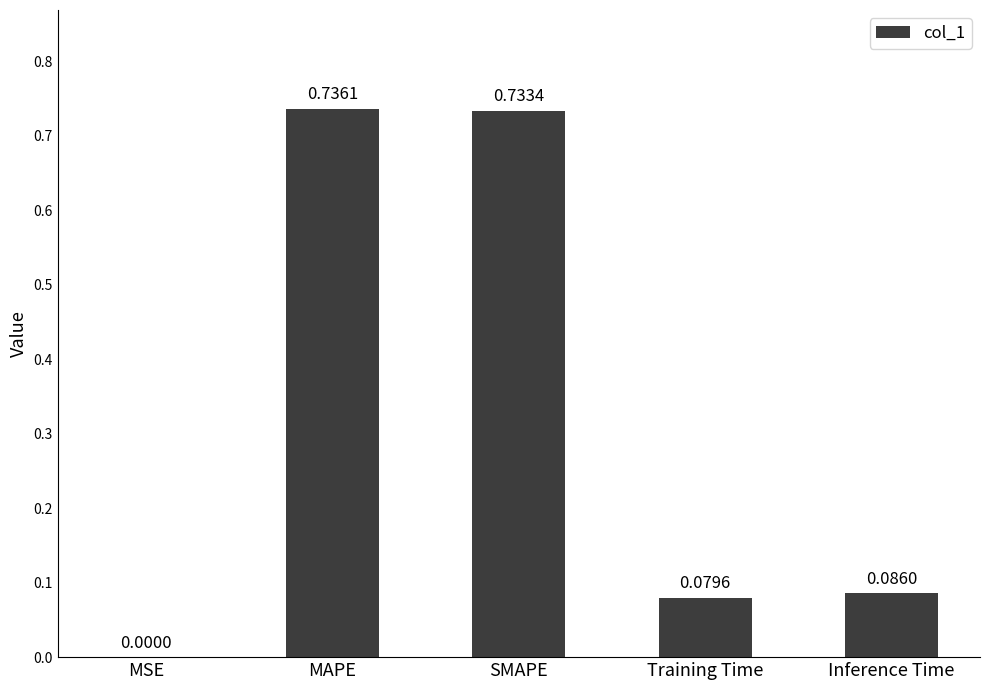

What is the change in value from SMAPE to Inference Time?

-0.6